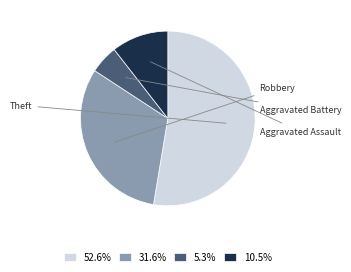

Rank the categories by value from highest to lowest.

Theft, Robbery, Aggravated Assault, Aggravated Battery